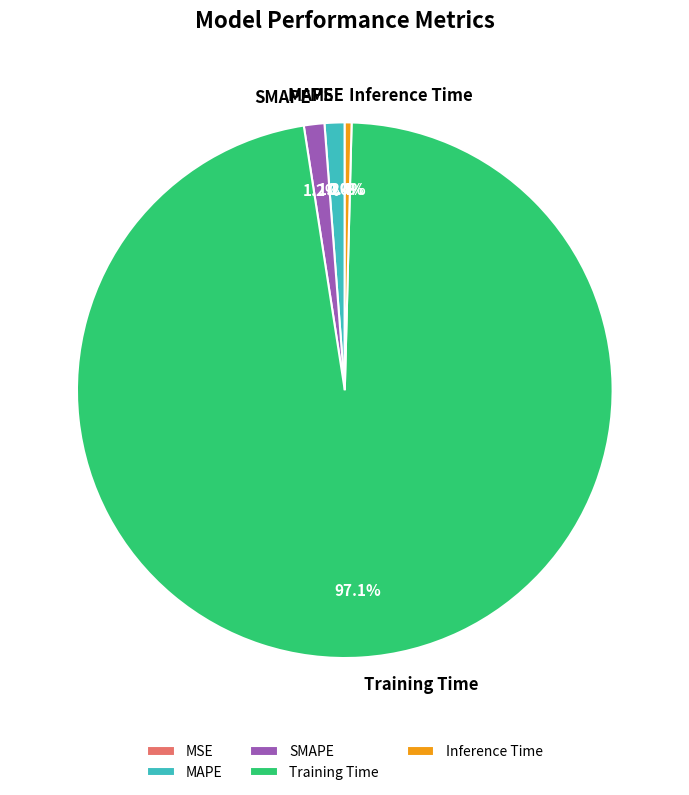

Is the sum of MAPE and Inference Time greater than half?

No